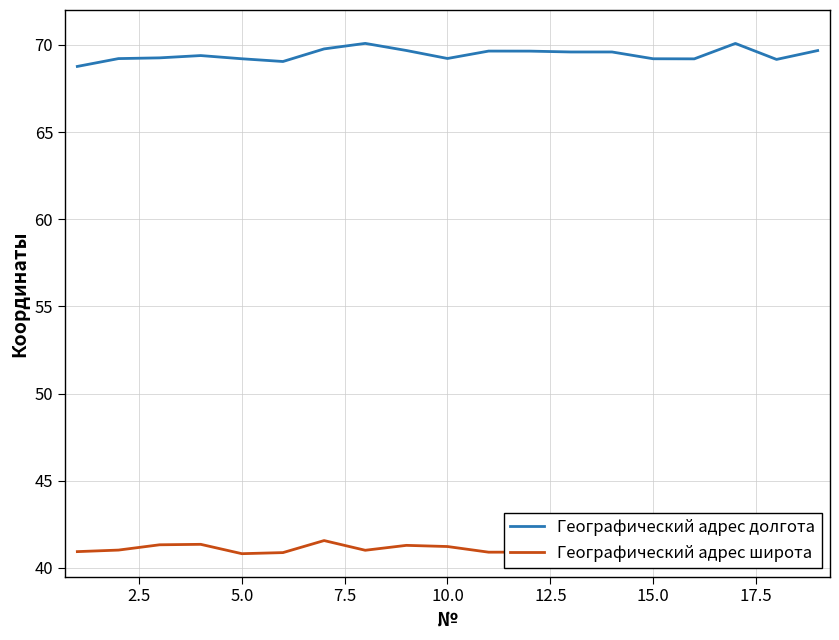

Which series has the largest total across all categories?

Географический адрес долгота